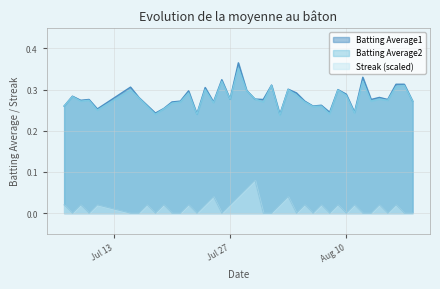

What is the average value of the Batting Average2 series?

0.3